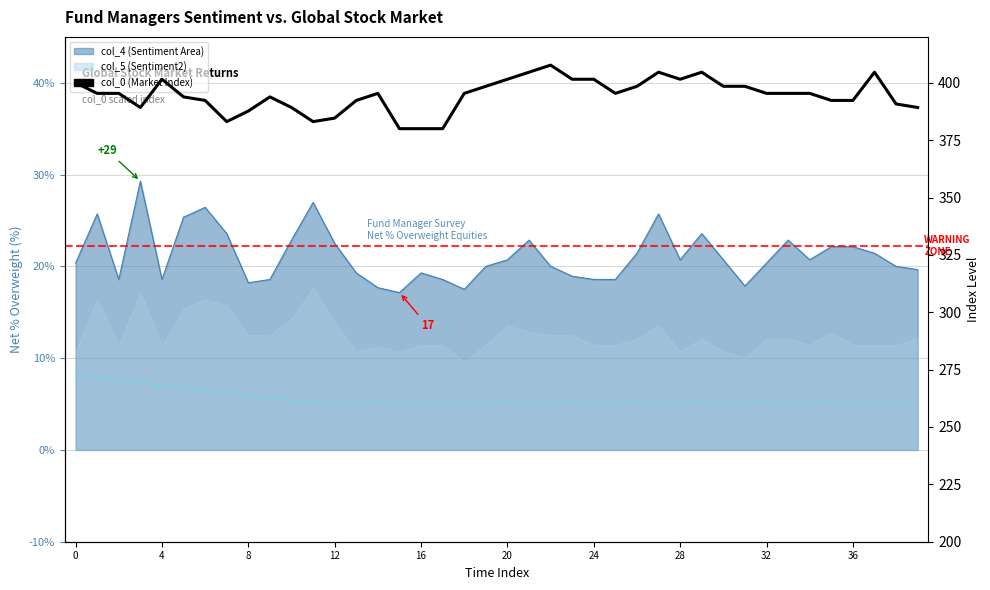

Which has a higher value, 16 or 39?

16